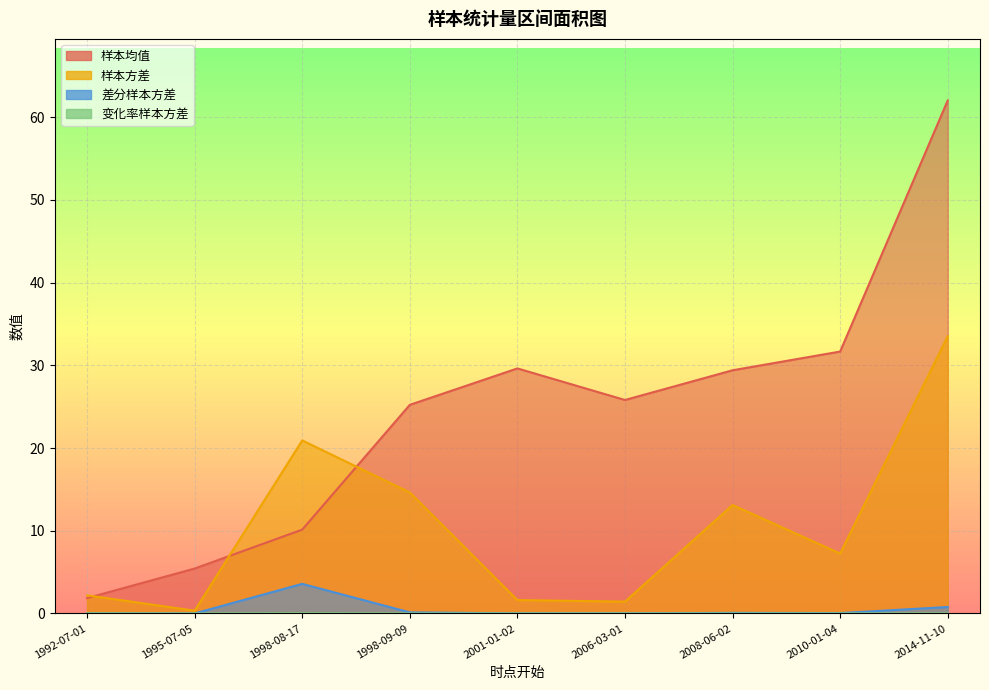

What is the label of the 1st point from the right?

2014-11-10